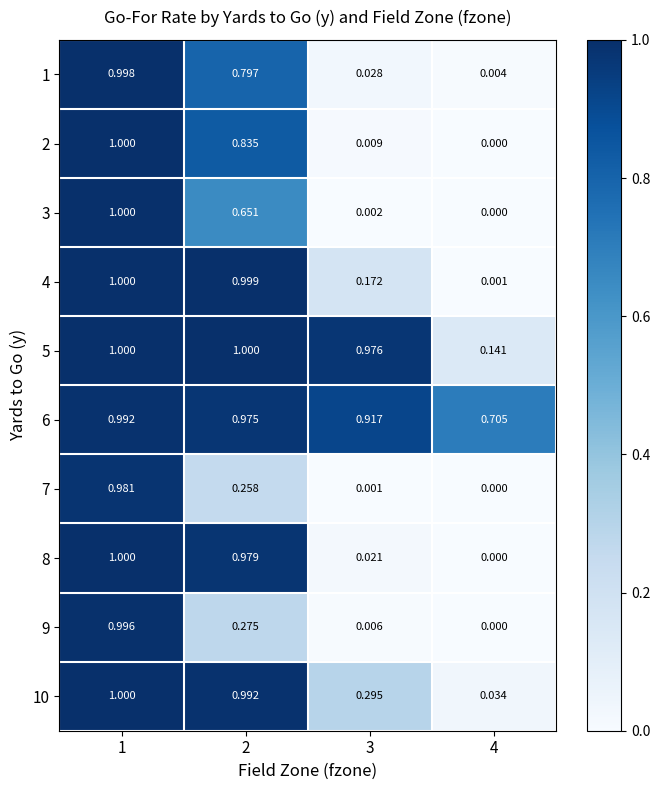

Is the value of 3 at 3 greater than the value of 6 at 2?

No